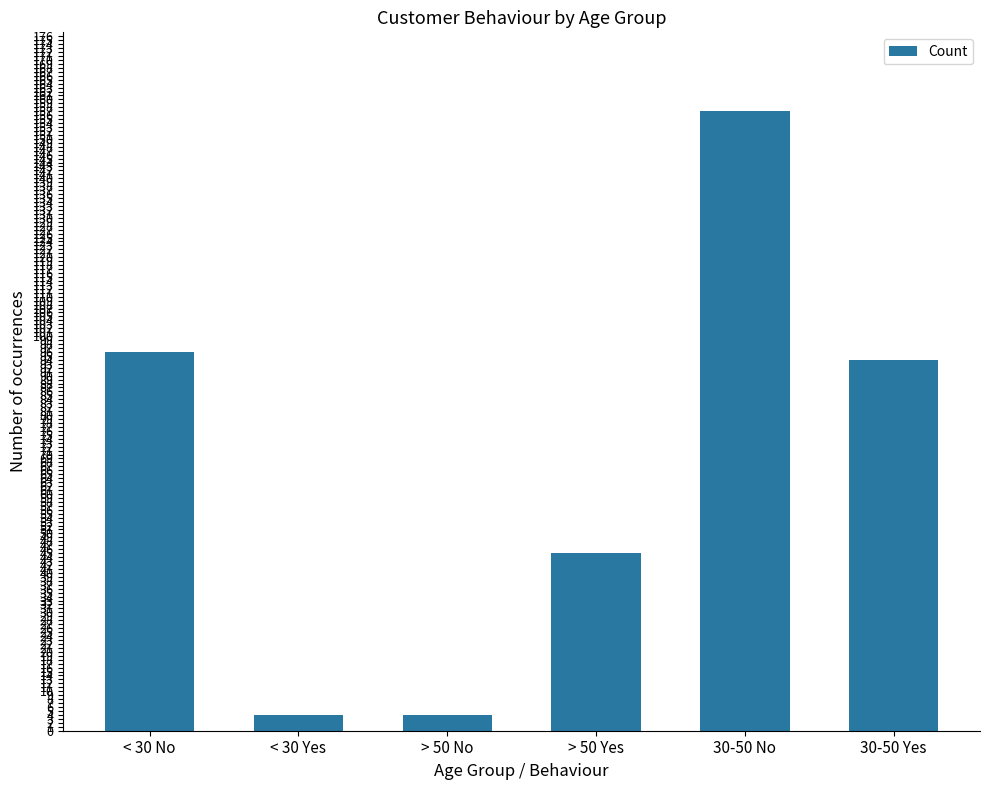

What is the maximum value shown in the chart?

157